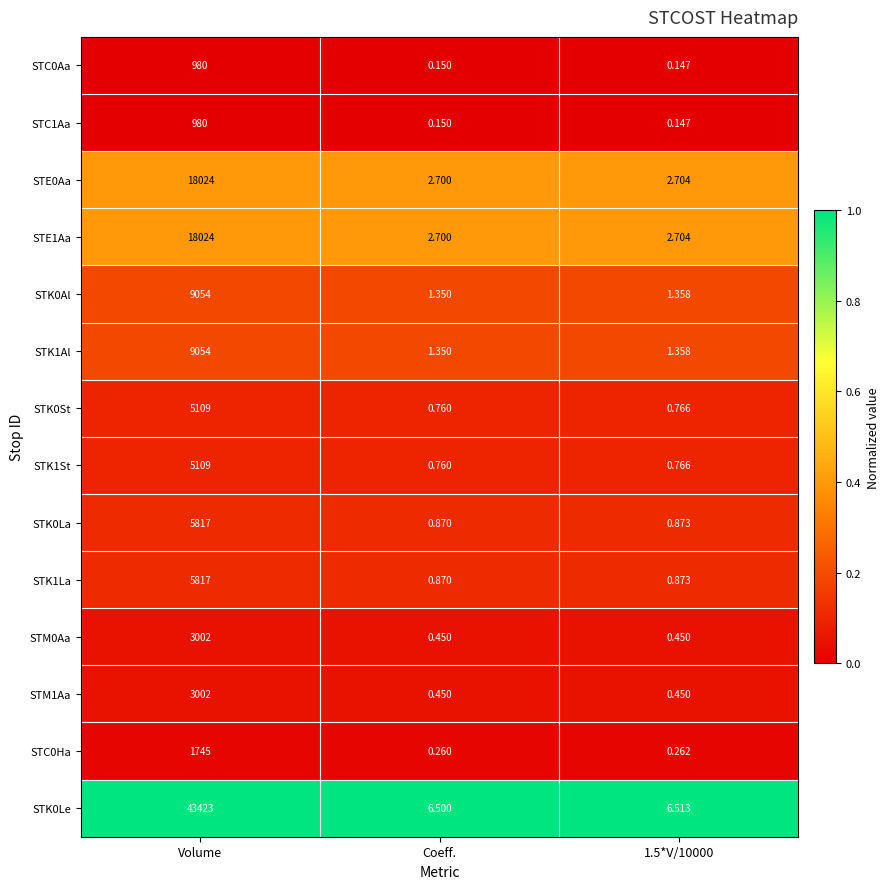

How many categories are shown in the chart?

3